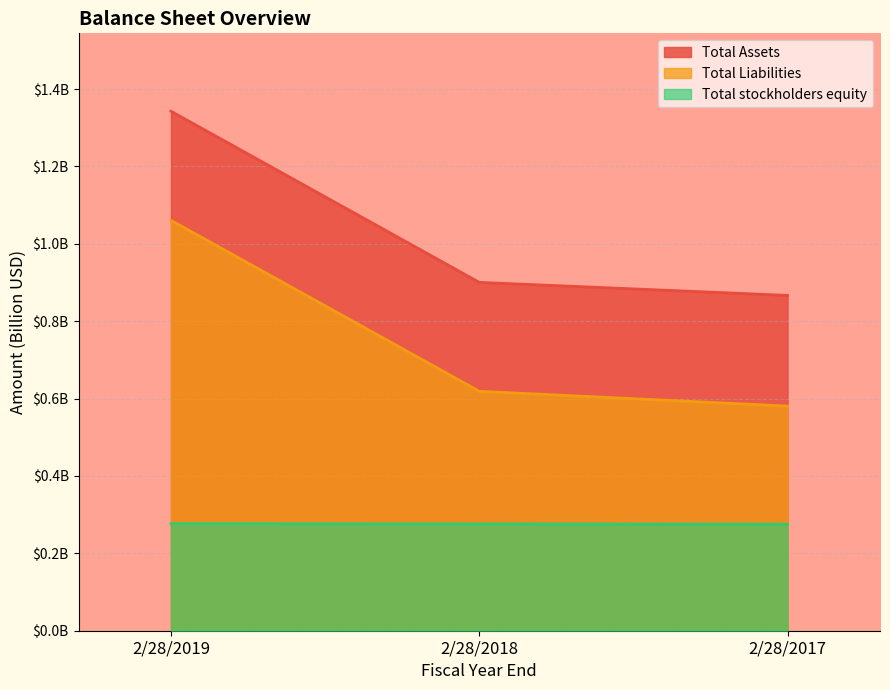

What are all the series names shown in the legend?

Total Assets, Total Liabilities, Total stockholders equity